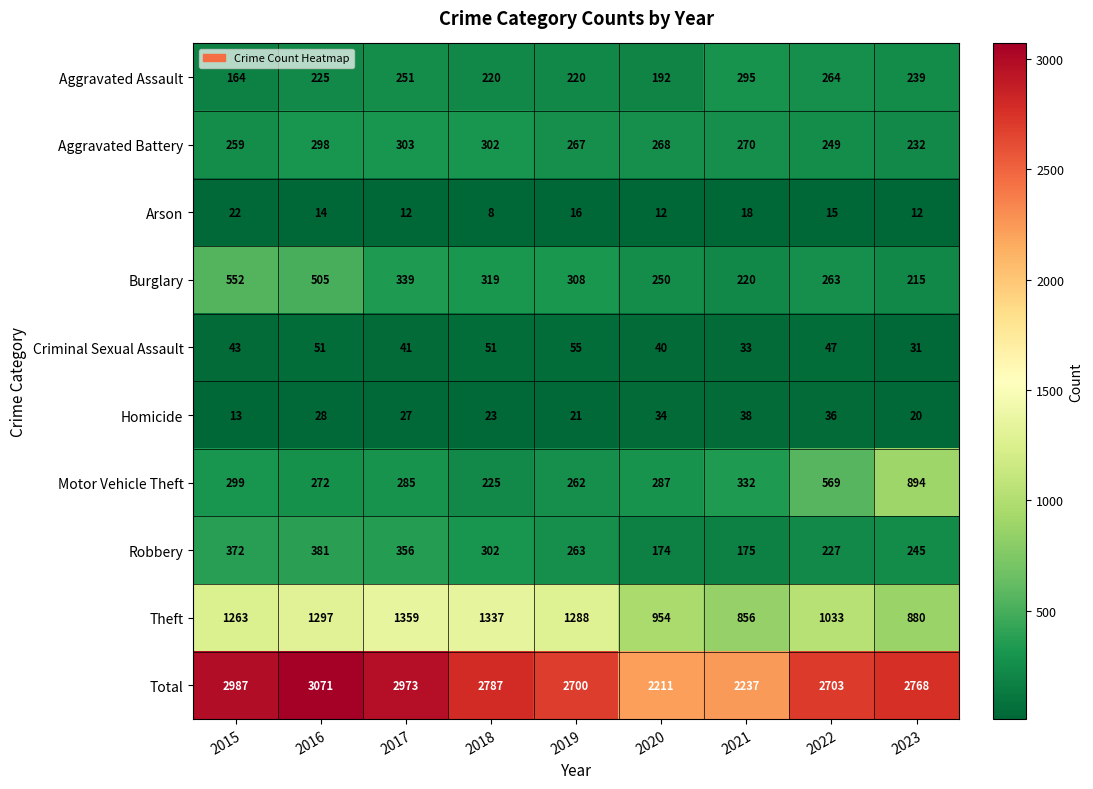

What is the sum of all Total values?

24437